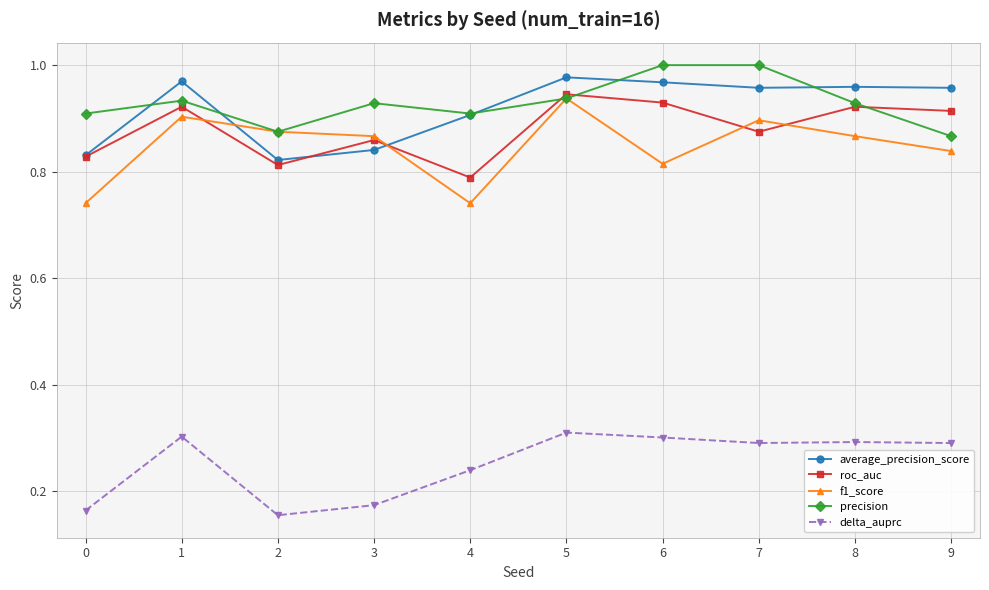

Which series changed the most between 3 and 4?

f1_score